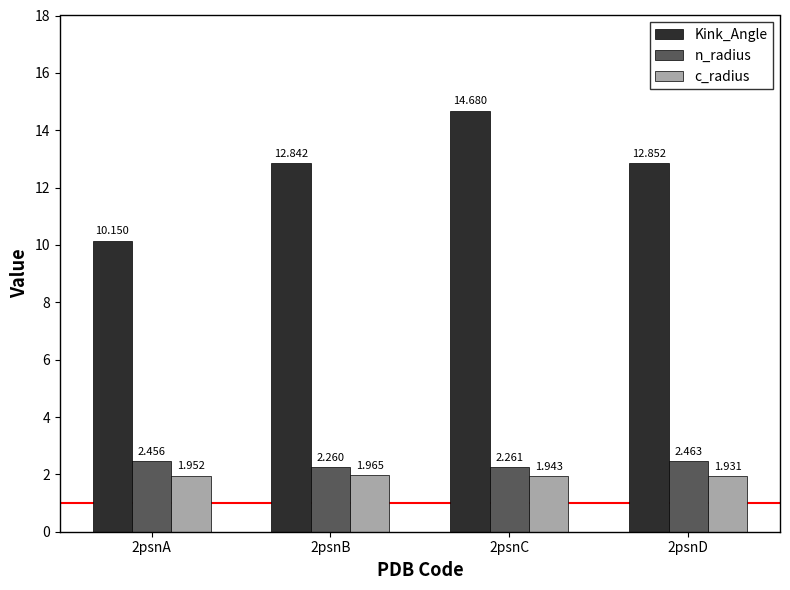

How many Kink_Angle values are between 12 and 14?

2